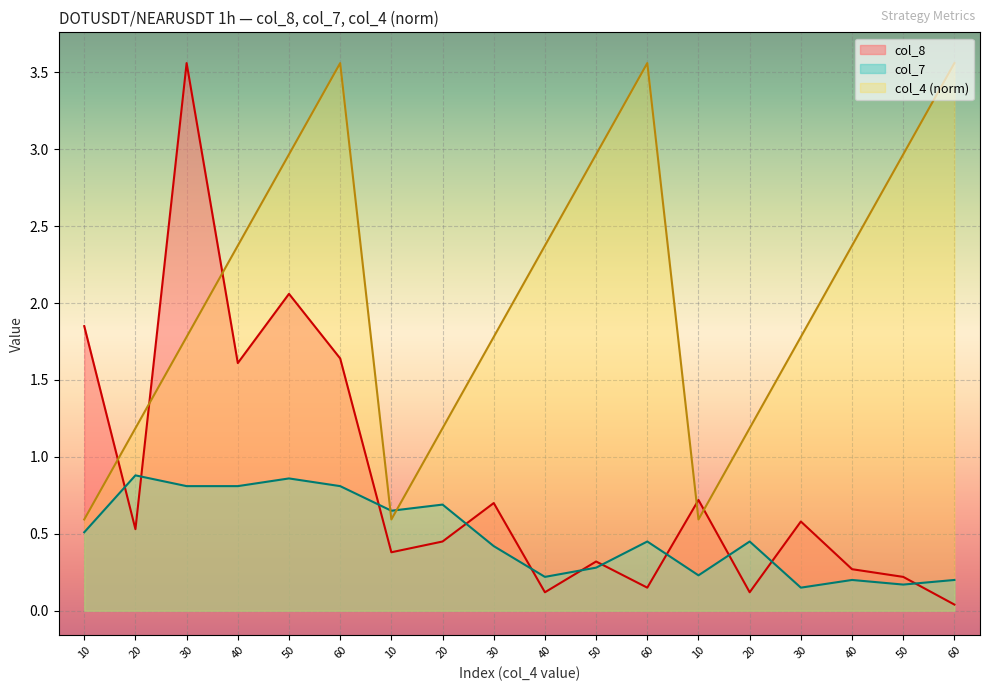

True or false: col_4 has a value of 0.3 at 10.

False